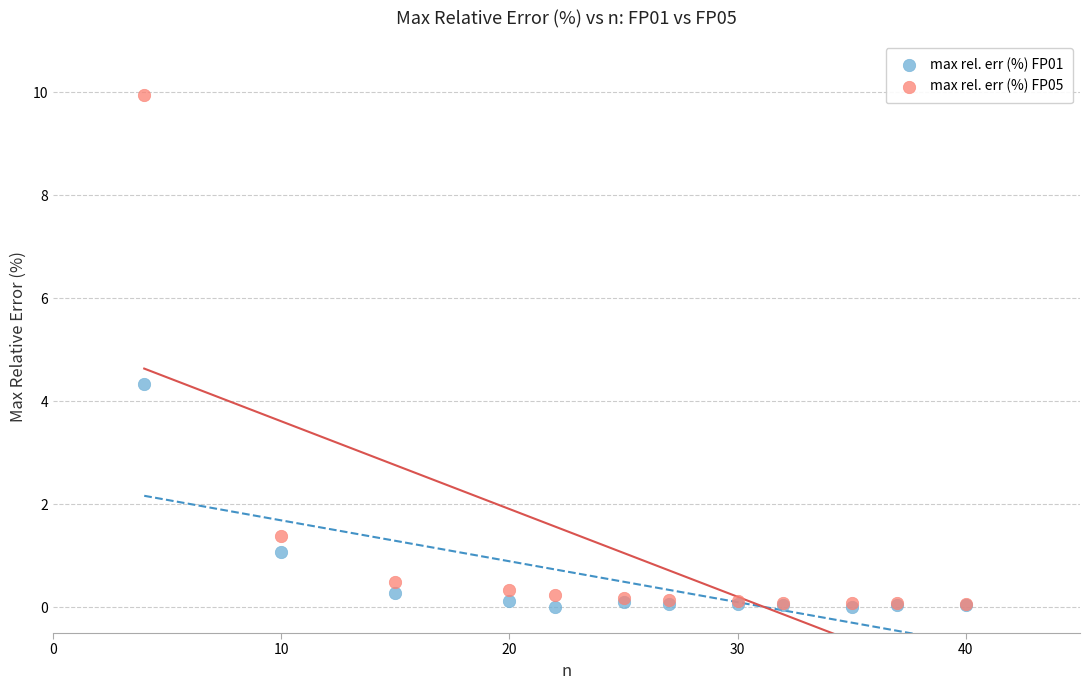

Across all series, what Y value is closest to 4?

4.3